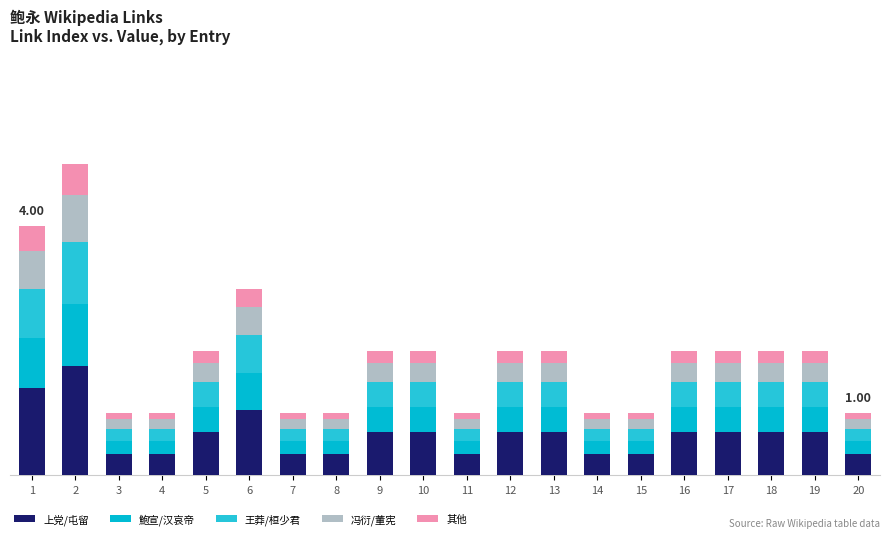

Are the bars horizontal?

No